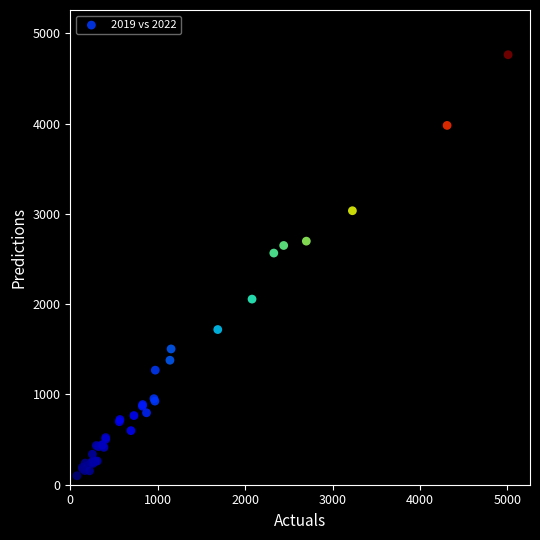

What Y value in the scatter plot is closest to 2431?

2566